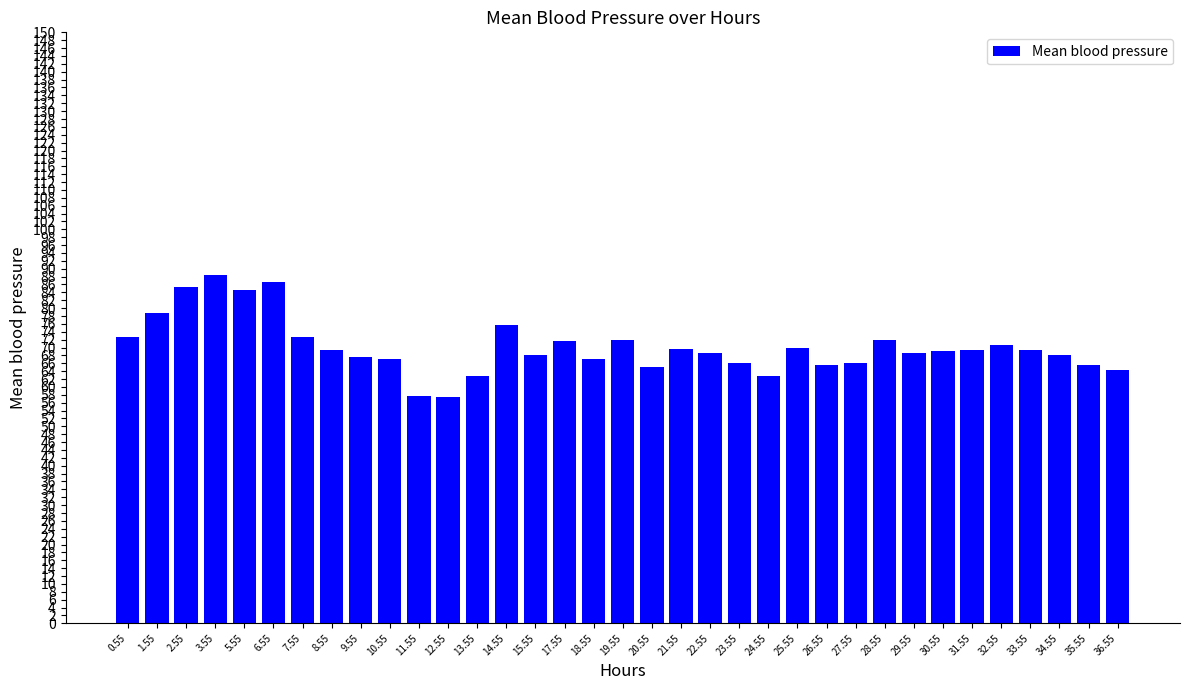

Approximately how many times larger is the value at 3.55 compared to 26.55?

1.3